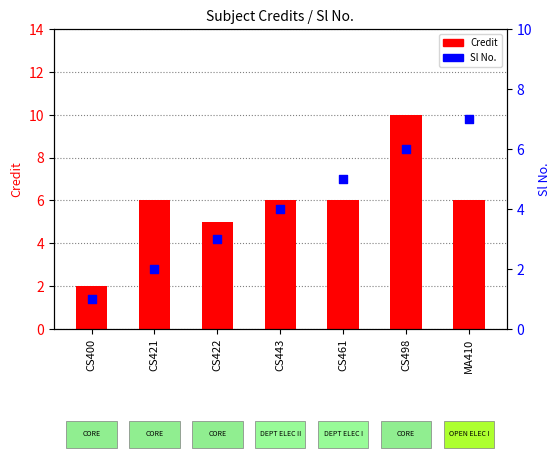

Is the value of Sl No. at CS461 greater than the value of Credit at CS443?

No